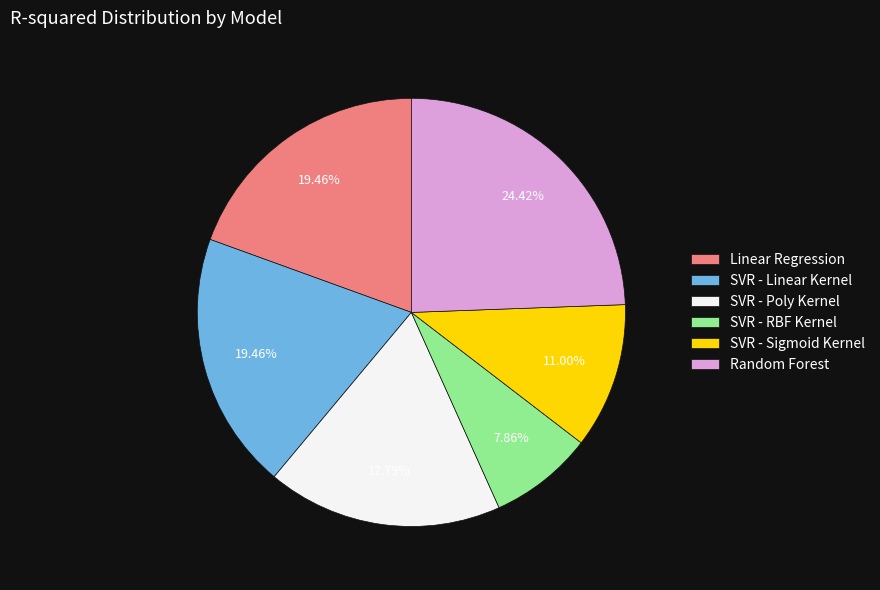

To the nearest percent, what percentage of the pie is SVR - Poly Kernel?

18%